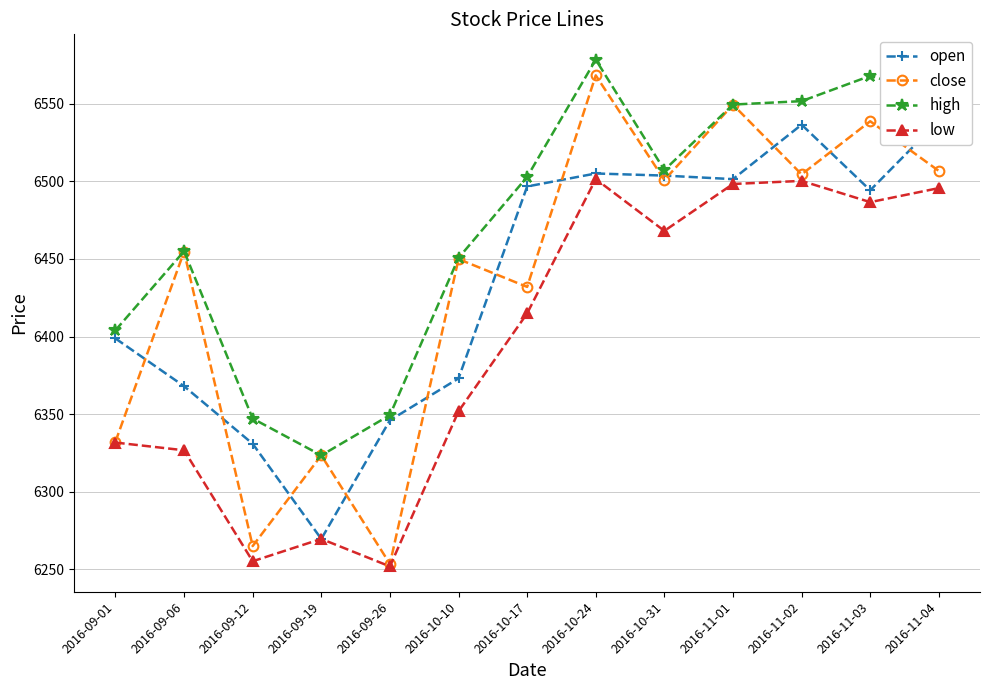

What is the value of the open point at the 12th from the left?

6494.2